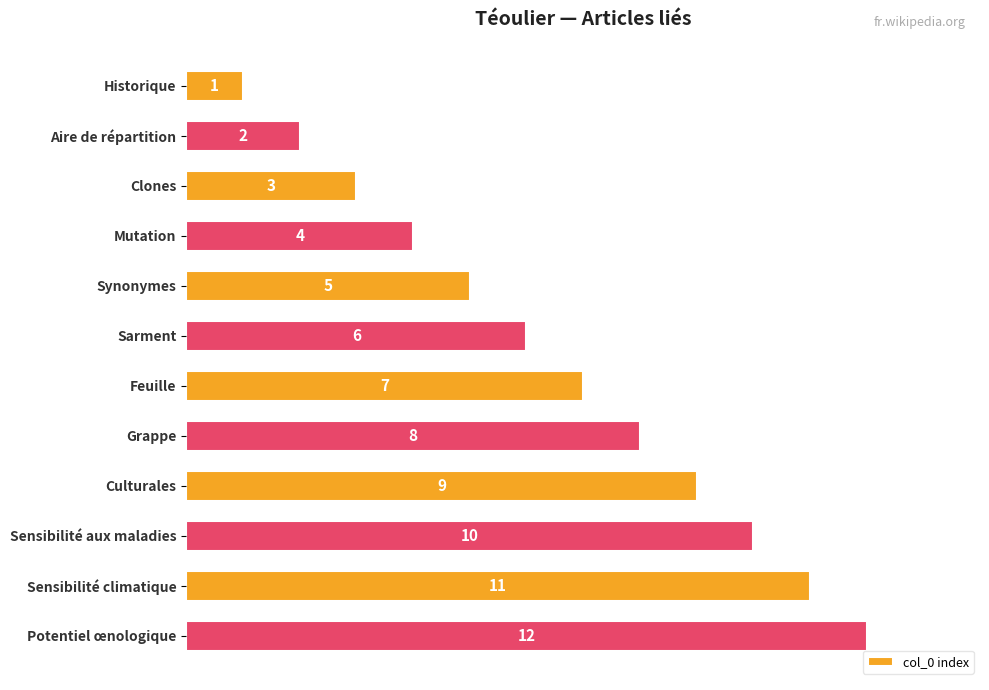

List the labels in order of value, largest first.

Potentiel œnologique, Sensibilité climatique, Sensibilité aux maladies, Culturales, Grappe, Feuille, Sarment, Synonymes, Mutation, Clones, Aire de répartition, Historique